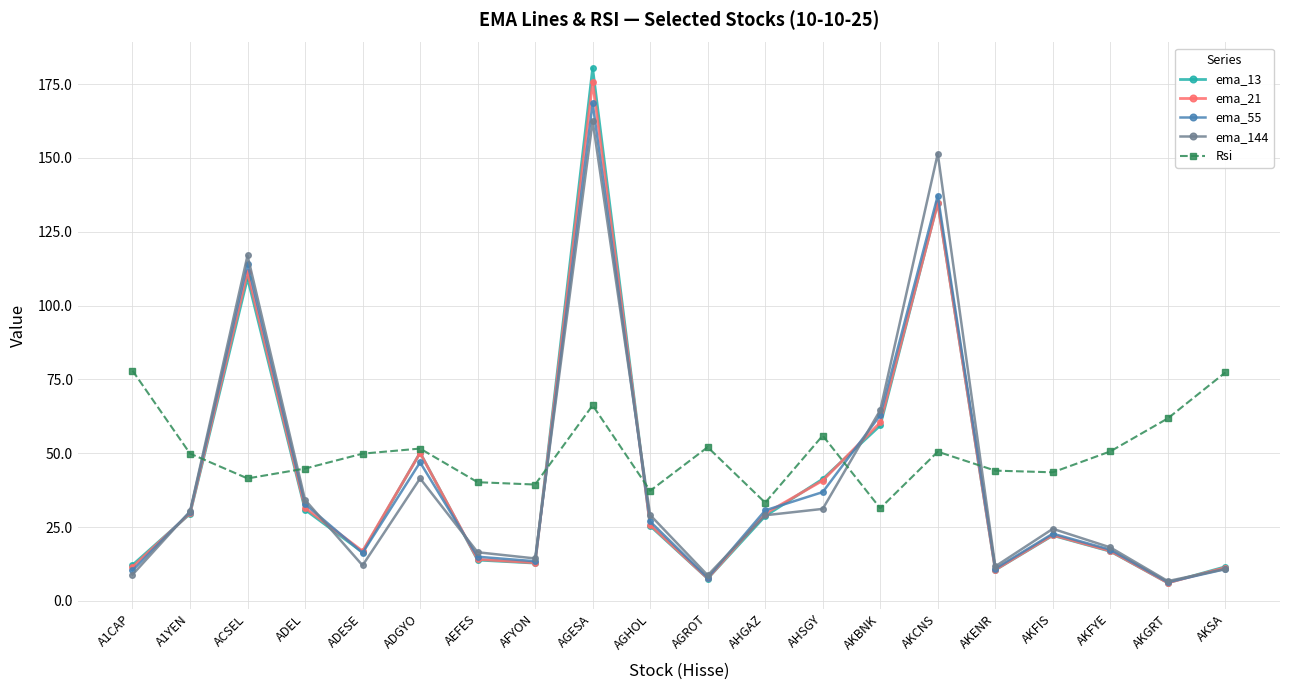

At which label does ema_55 reach its peak?

AGESA